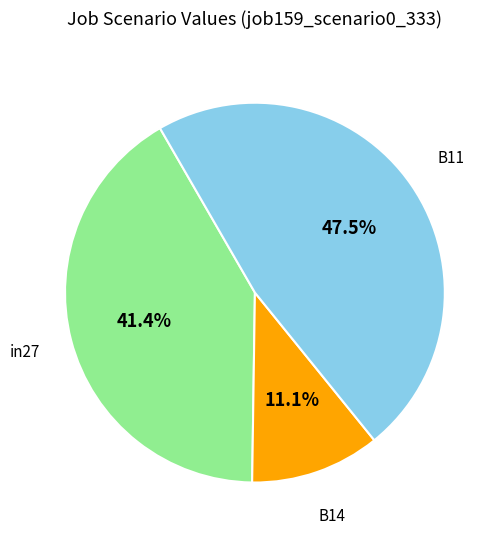

Does any single category account for the majority?

No